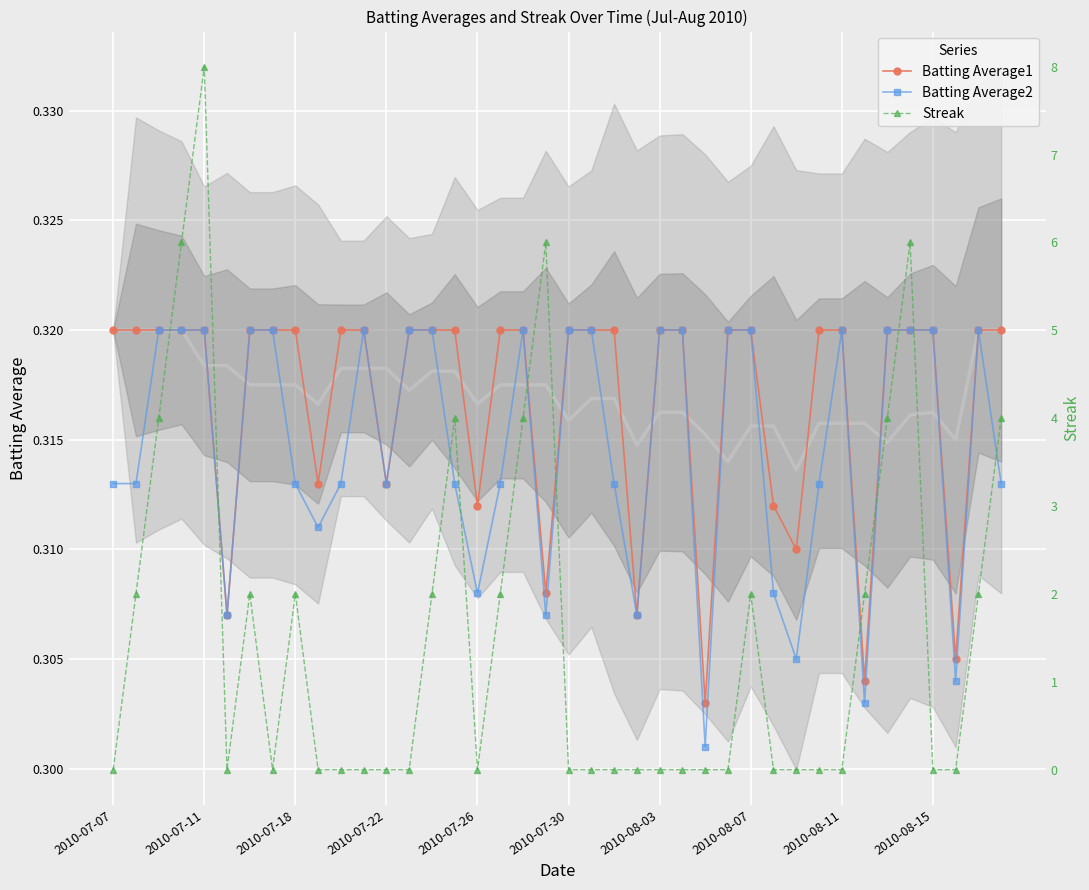

Which series has the largest range (max minus min)?

Streak